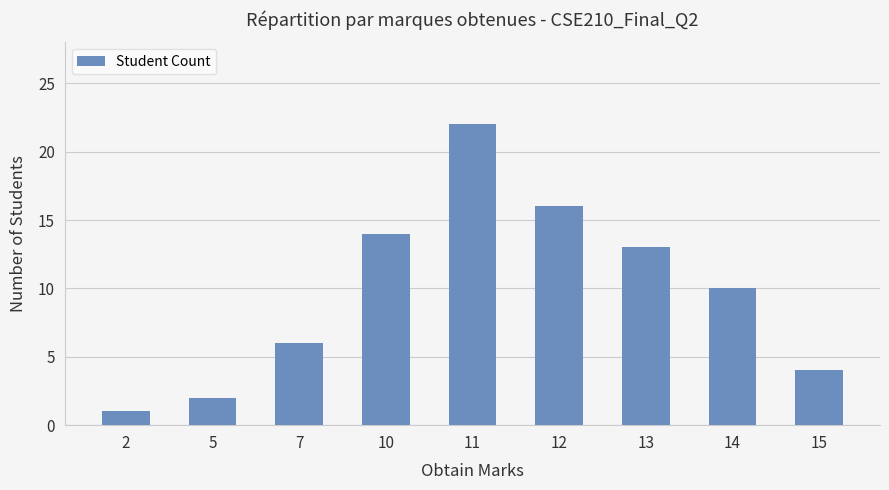

Is it true that the value at 5 is 1?

False